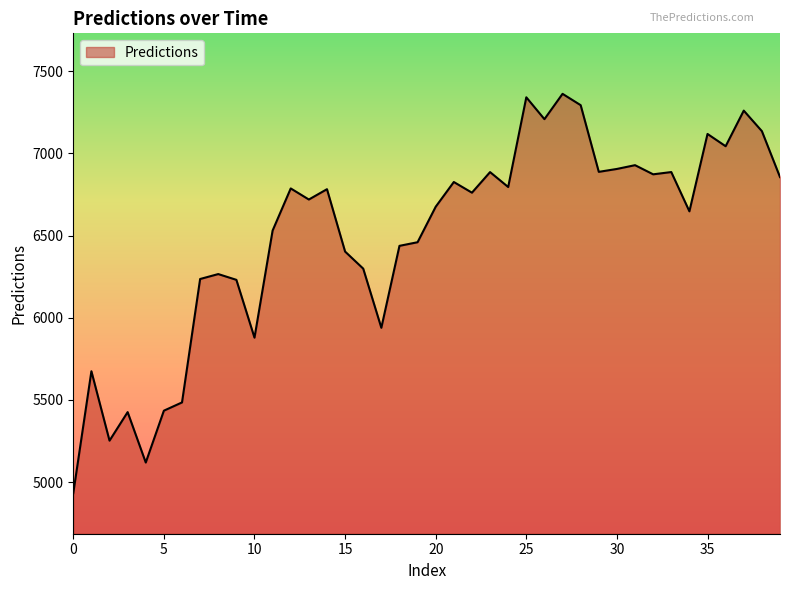

What is the smallest value displayed?

4932.8